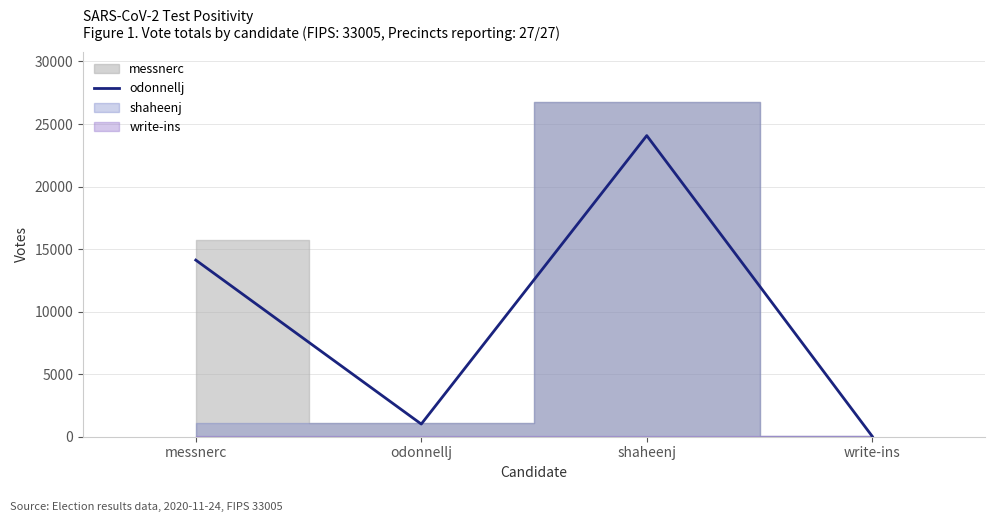

What position from the right is write-ins?

1